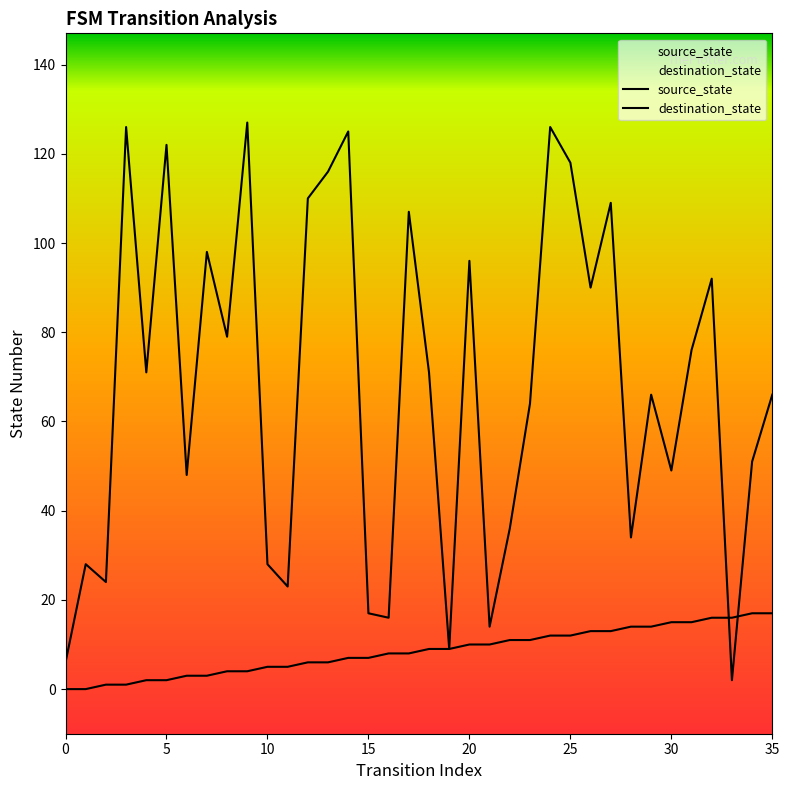

Reading left to right, list all the values displayed in this chart.

source_state: 0=0	1=0	2=1	3=1	4=2	5=2	6=3	7=3	8=4	9=4	10=5	11=5	12=6	13=6	14=7	15=7	16=8	17=8	18=9	19=9	20=10	21=10	22=11	23=11	24=12	25=12	26=13	27=13	28=14	29=14	30=15	31=15	32=16	33=16	34=17	35=17
destination_state: 0=6	1=28	2=24	3=126	4=71	5=122	6=48	7=98	8=79	9=127	10=28	11=23	12=110	13=116	14=125	15=17	16=16	17=107	18=71	19=9	20=96	21=14	22=36	23=64	24=126	25=118	26=90	27=109	28=34	29=66	30=49	31=76	32=92	33=2	34=51	35=66